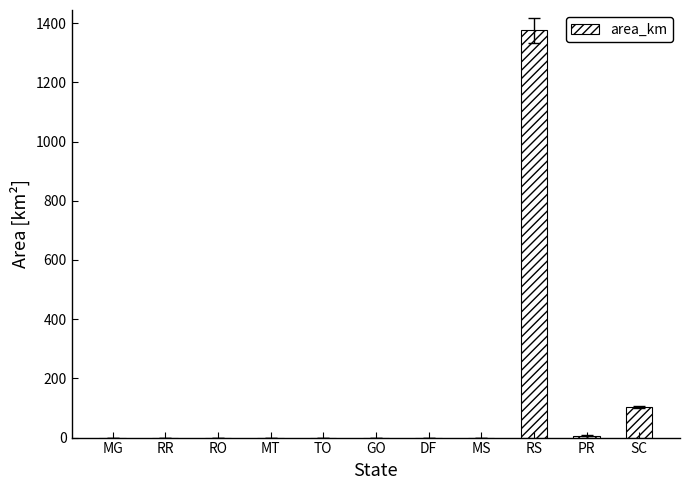

Does the chart contain stacked bars?

No